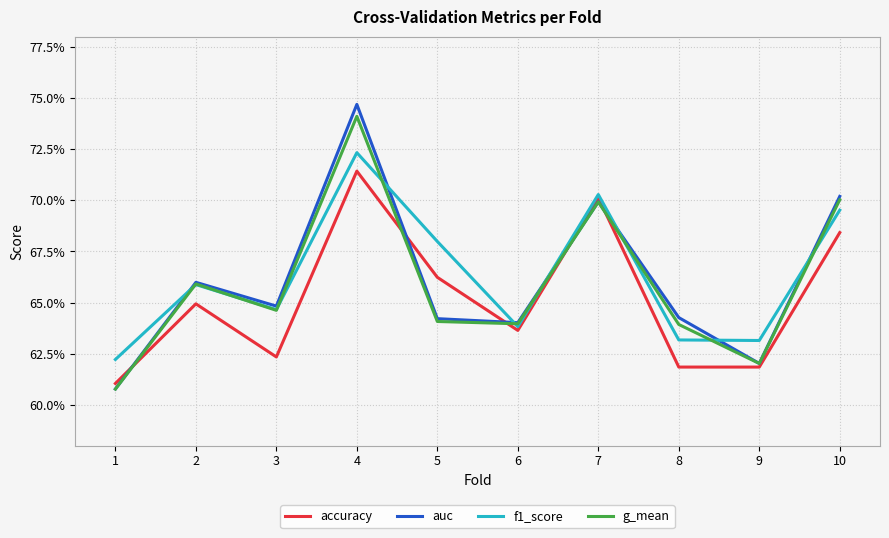

True or false: g_mean and auc cross at least once.

False